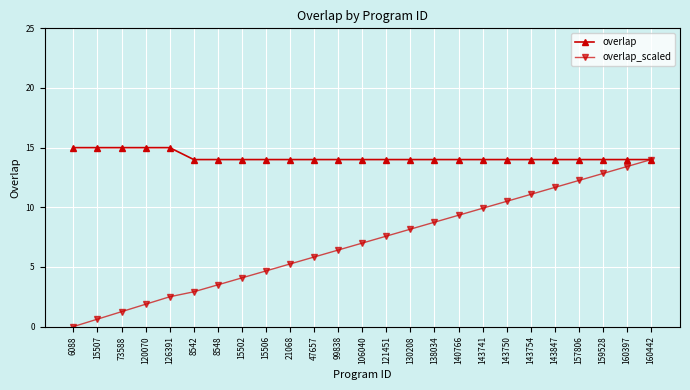

At how many categories does at least one series exceed 7?

25